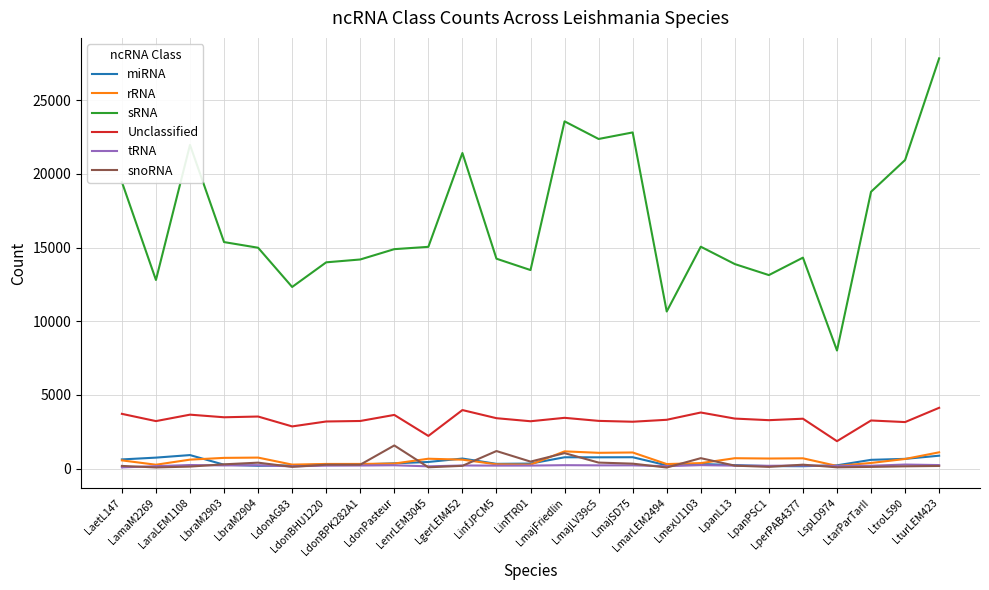

What position from the left is LamaM2269?

2